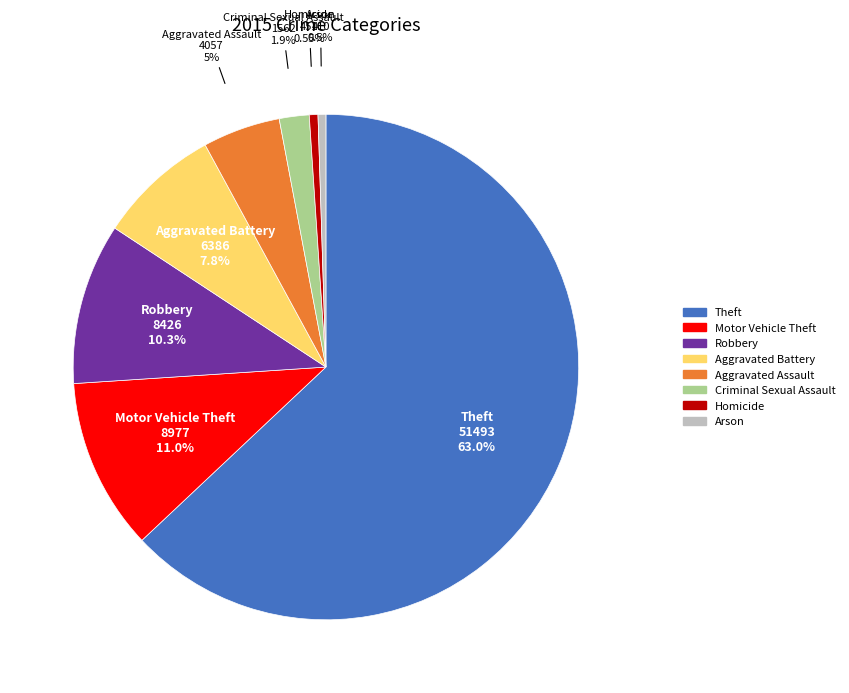

Do Robbery and Homicide together represent more than half of the pie?

No